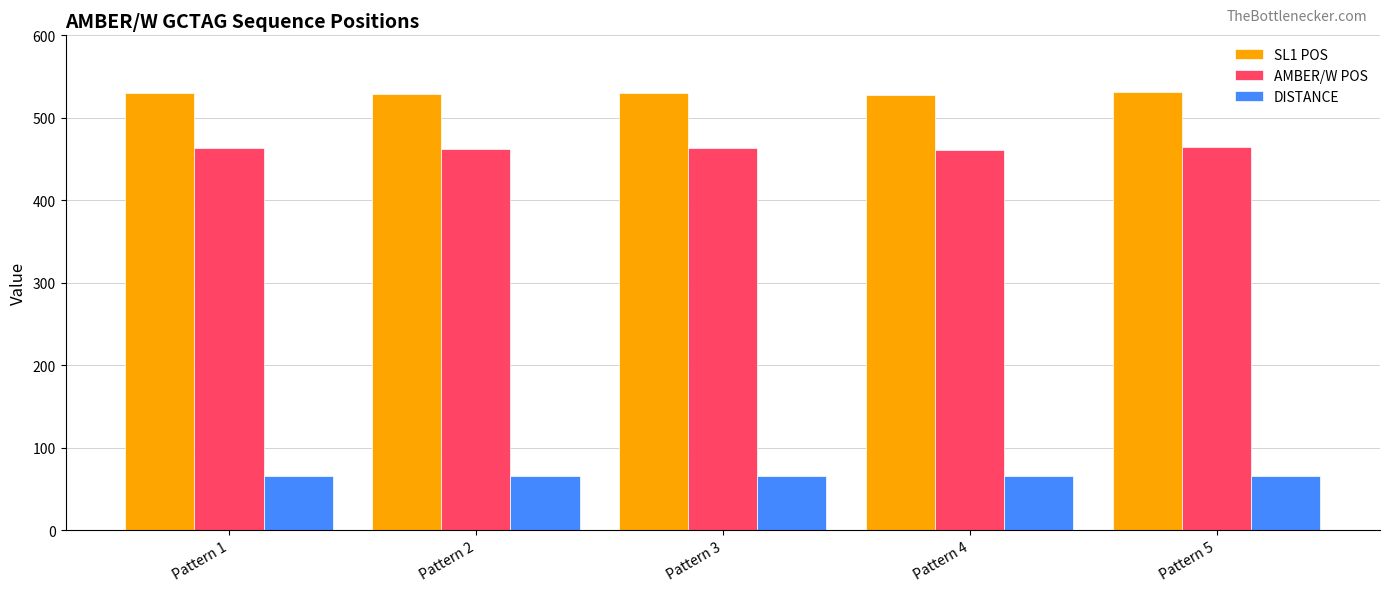

How many bars are there in each group?

3